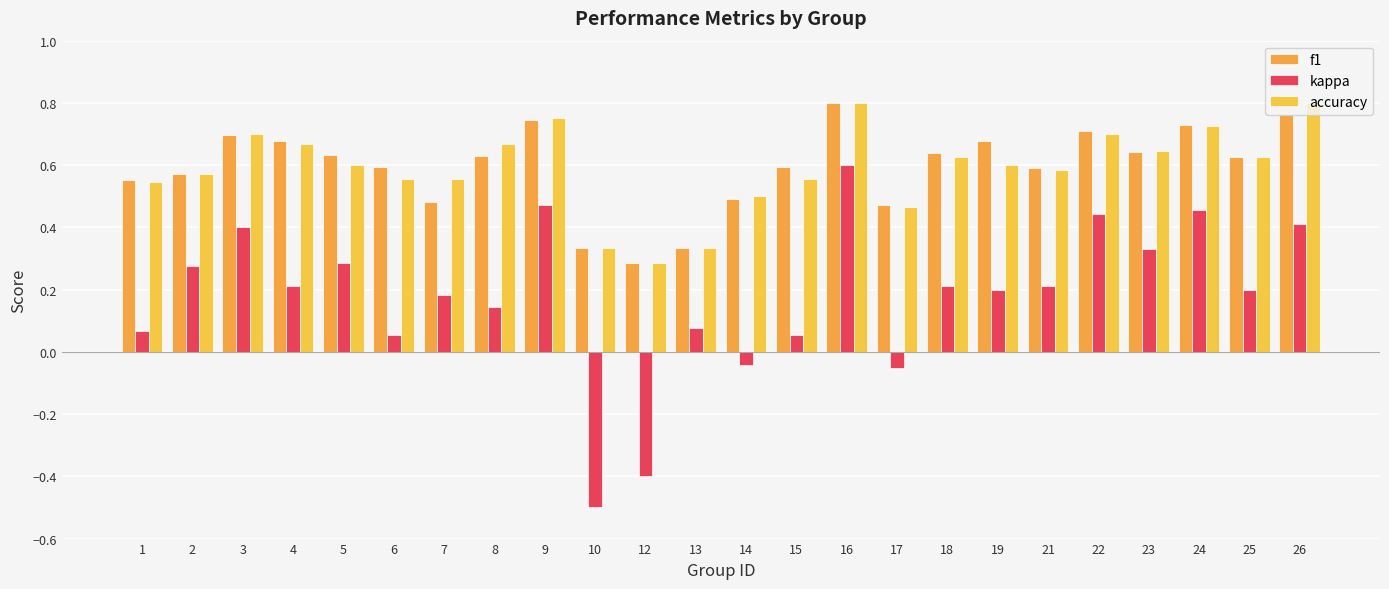

How many values in kappa are below zero?

4